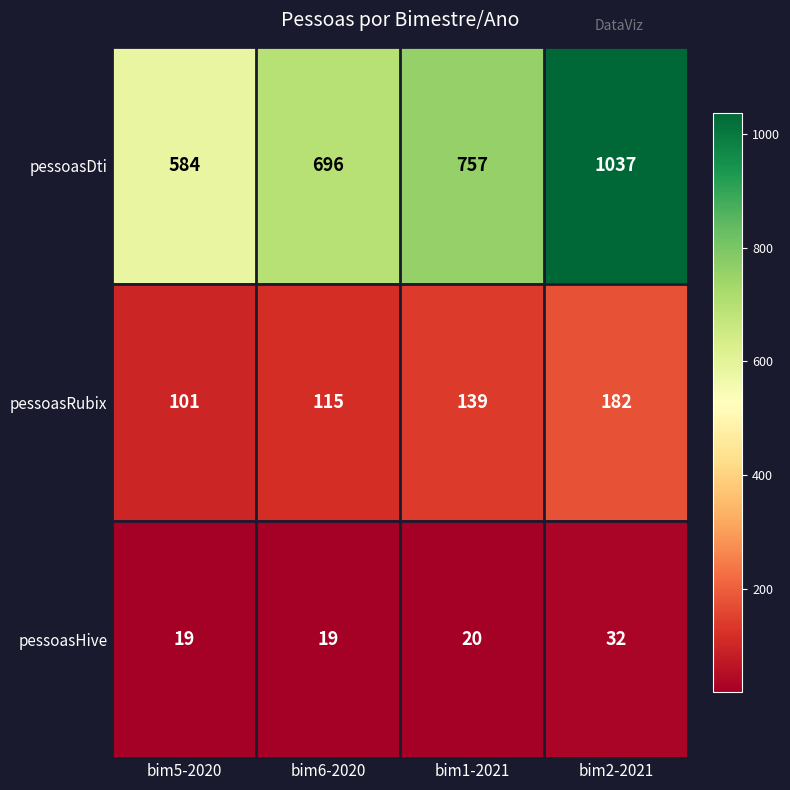

Is it true that pessoasHive equals 19 at bim5-2020?

True